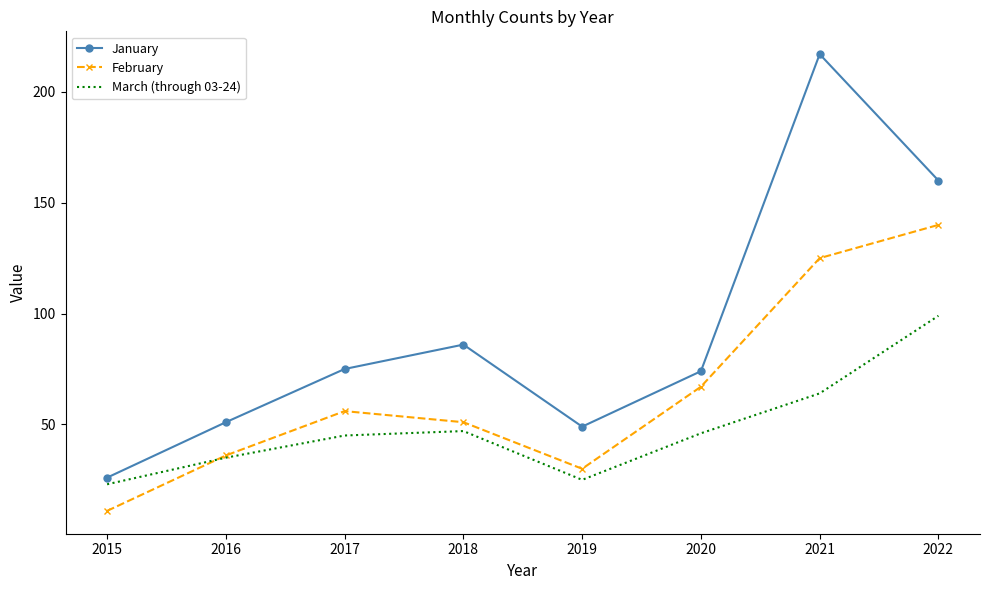

The value of January at 2018 is 22. True or false?

False